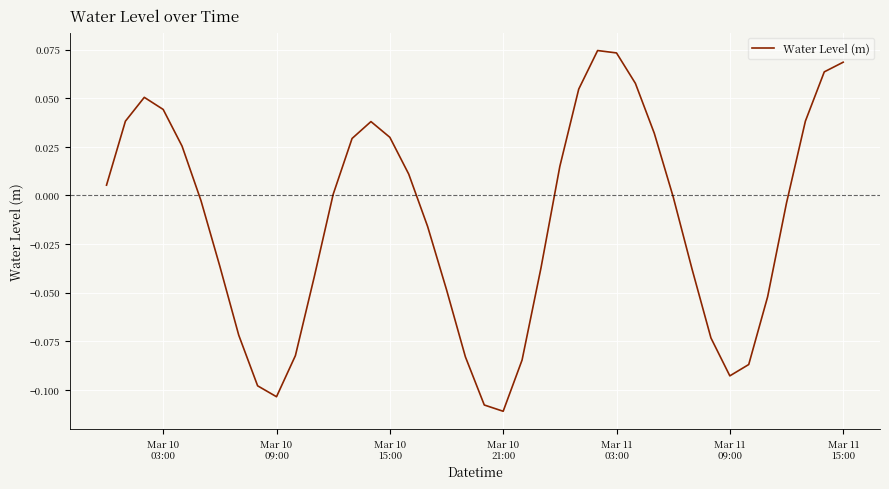

Reading left to right, extract all data points from this chart.

0.0	0.0	0.1	0.0	0.0	-0.0	-0.0	-0.1	-0.1	-0.1	-0.1	-0.0	0.0	0.0	0.0	0.0	0.0	-0.0	-0.0	-0.1	-0.1	-0.1	-0.1	-0.0	0.0	0.1	0.1	0.1	0.1	0.0	-0.0	-0.0	-0.1	-0.1	-0.1	-0.1	-0.0	0.0	0.1	0.1